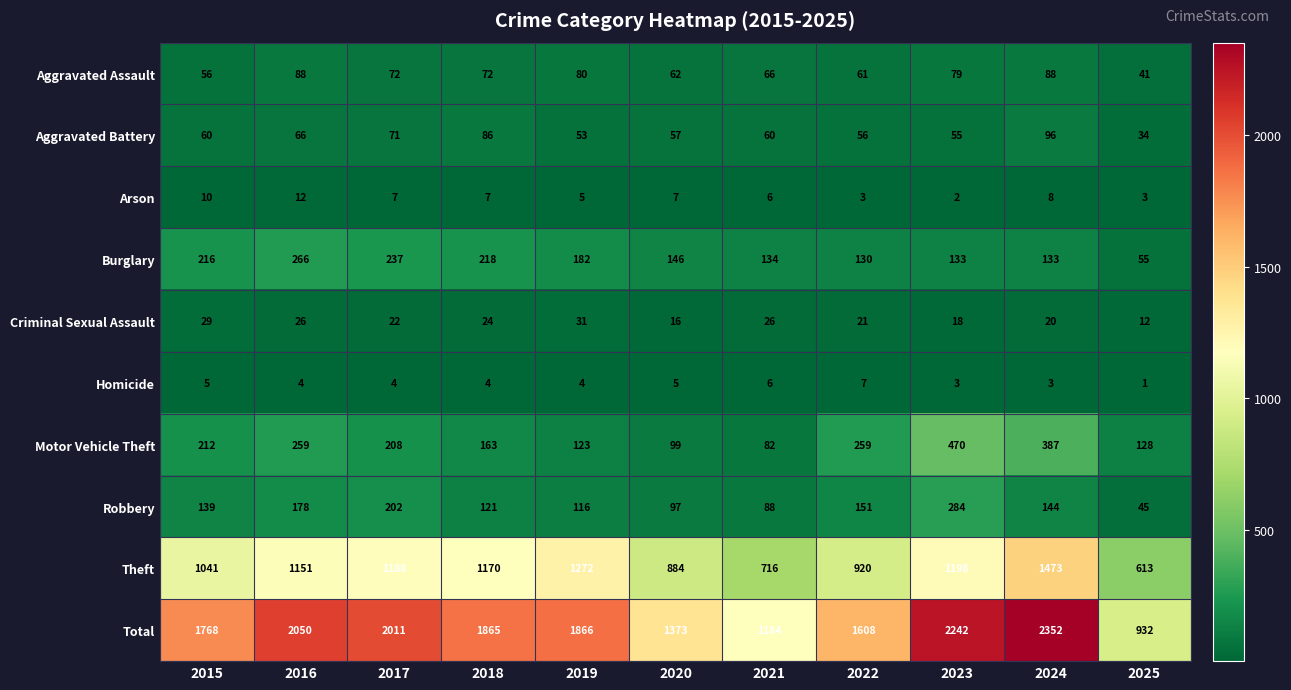

Which series changed the most between 2016 and 2020?

Total